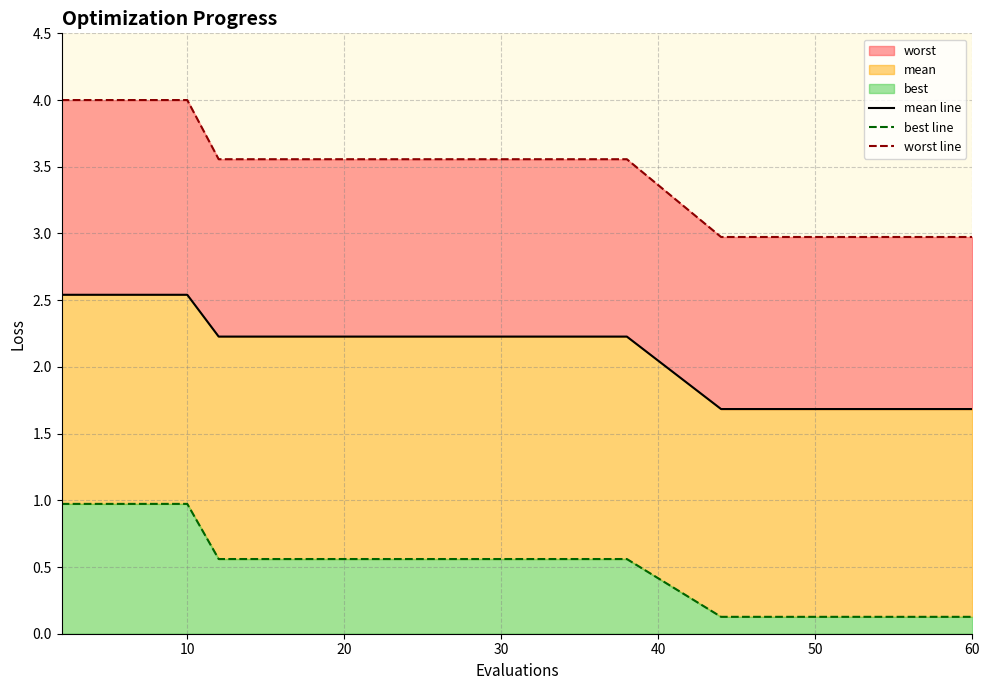

What is the minimum value for mean line?

1.7